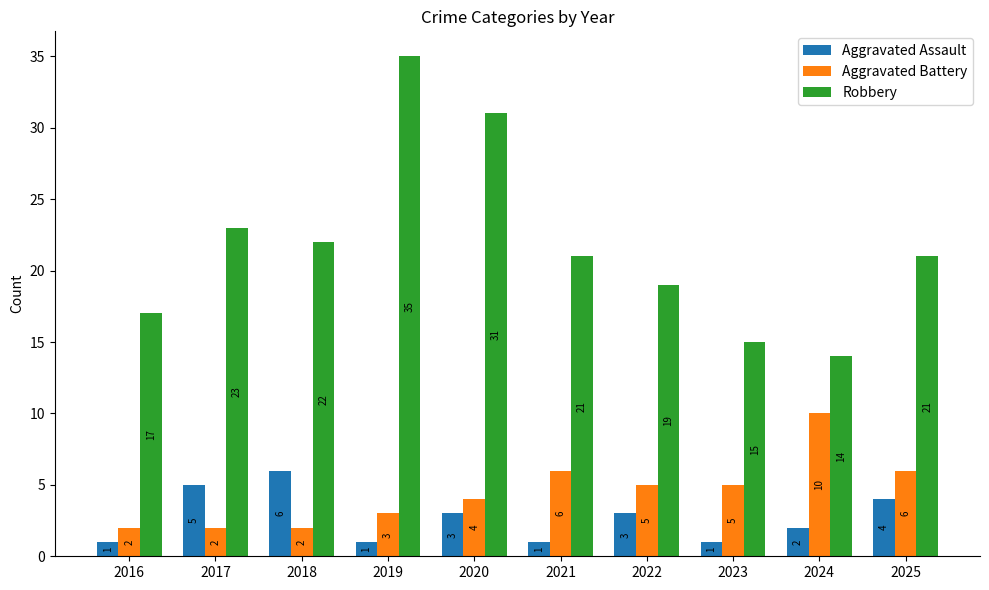

What are all the series names shown in the legend?

Aggravated Assault, Aggravated Battery, Robbery